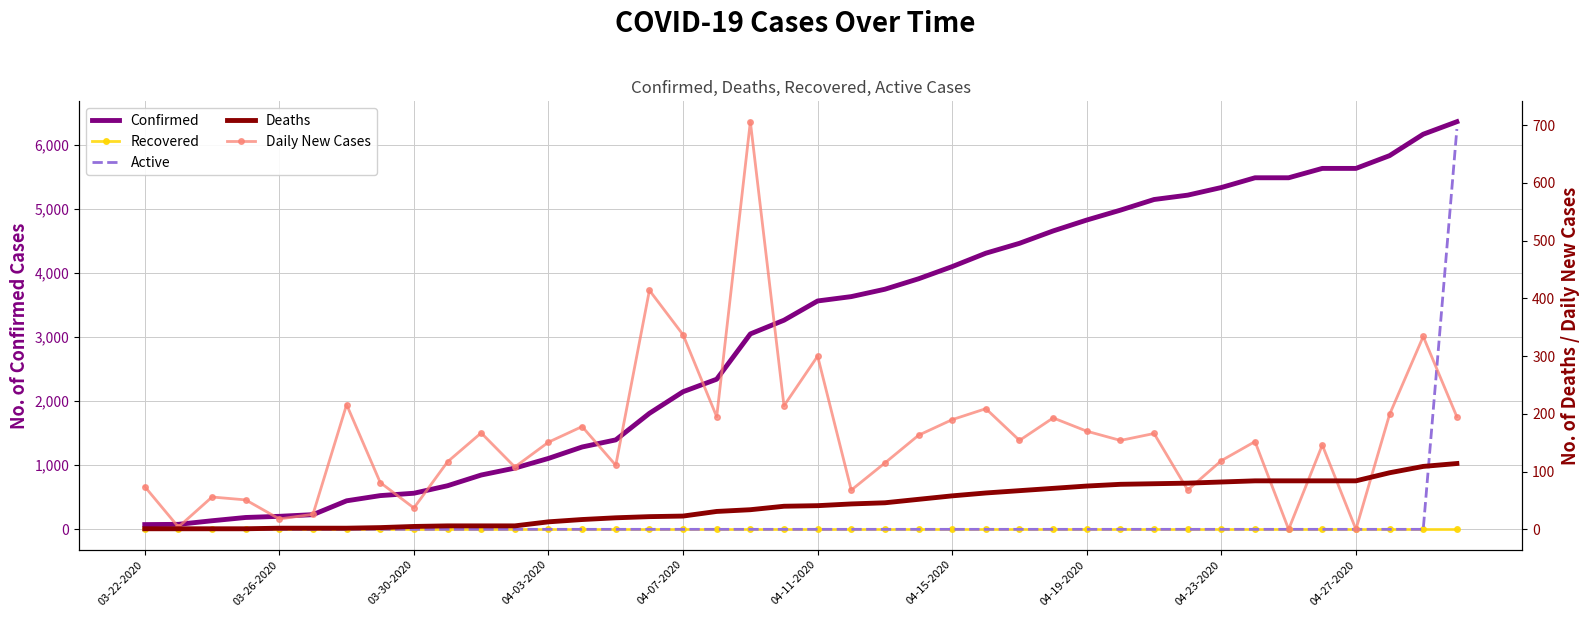

At how many categories does at least one series exceed 2633?

22